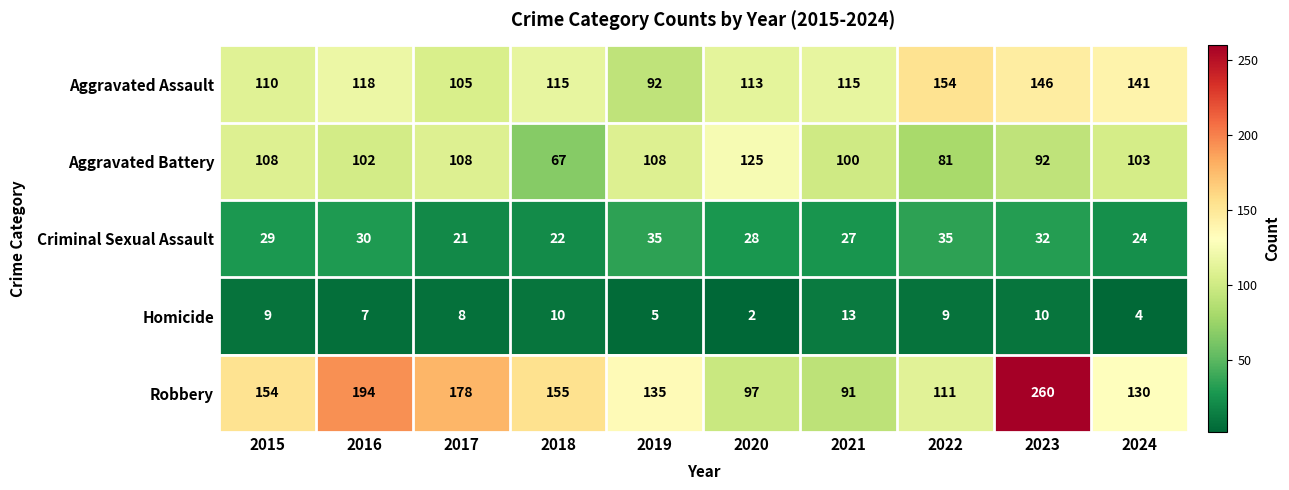

What is the sum of all Robbery values?

1505